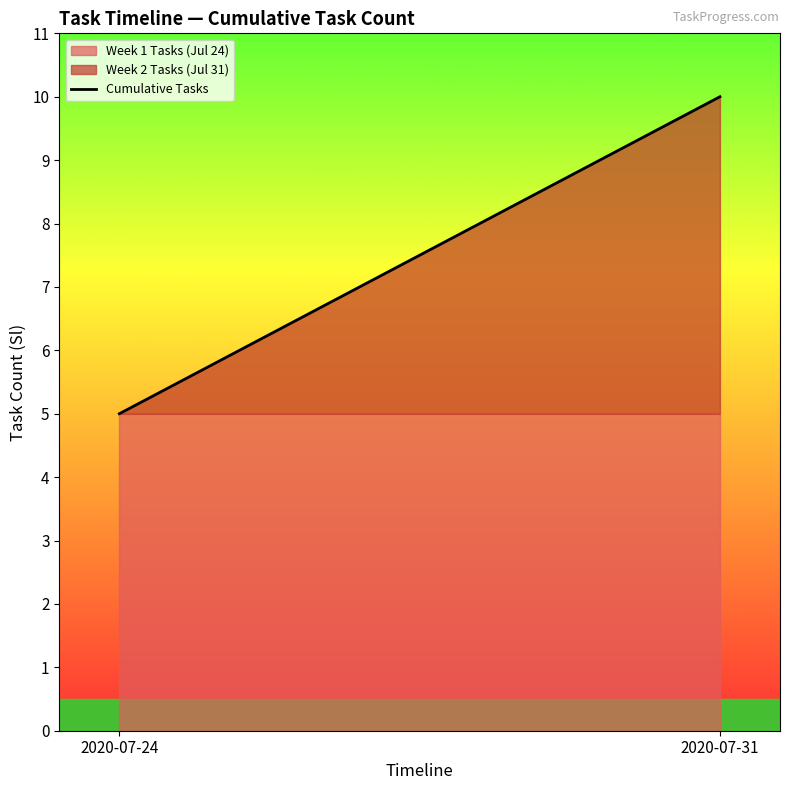

Which has a higher value, 2020-07-24 or 2020-07-31?

2020-07-31